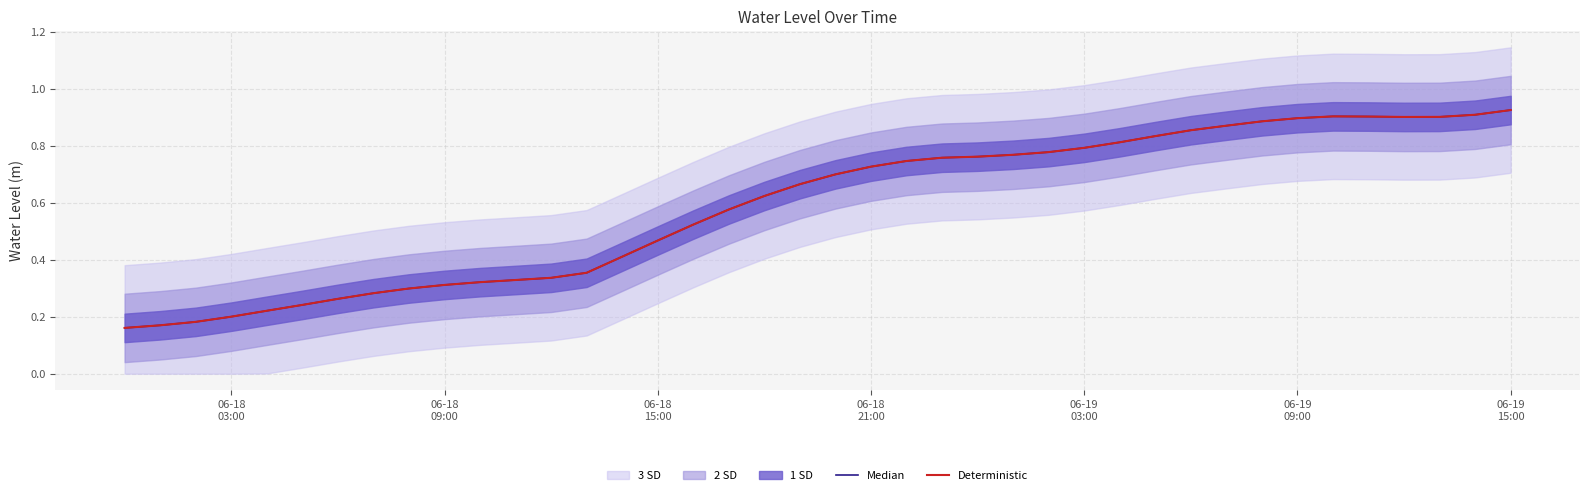

How many lines are shown in the chart?

2